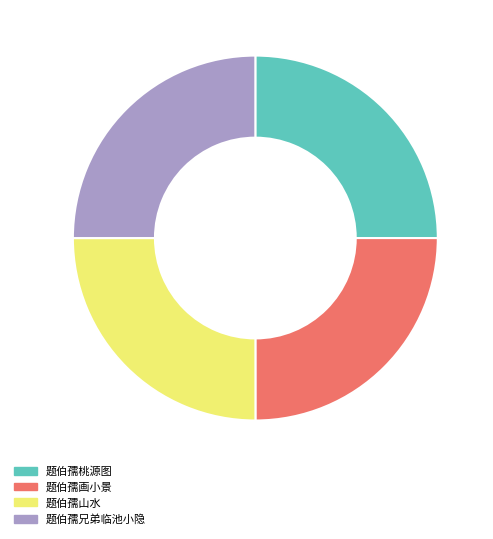

Approximately how many times larger is the value at 题伯孺兄弟临池小隐 compared to 题伯孺画小景?

1.0